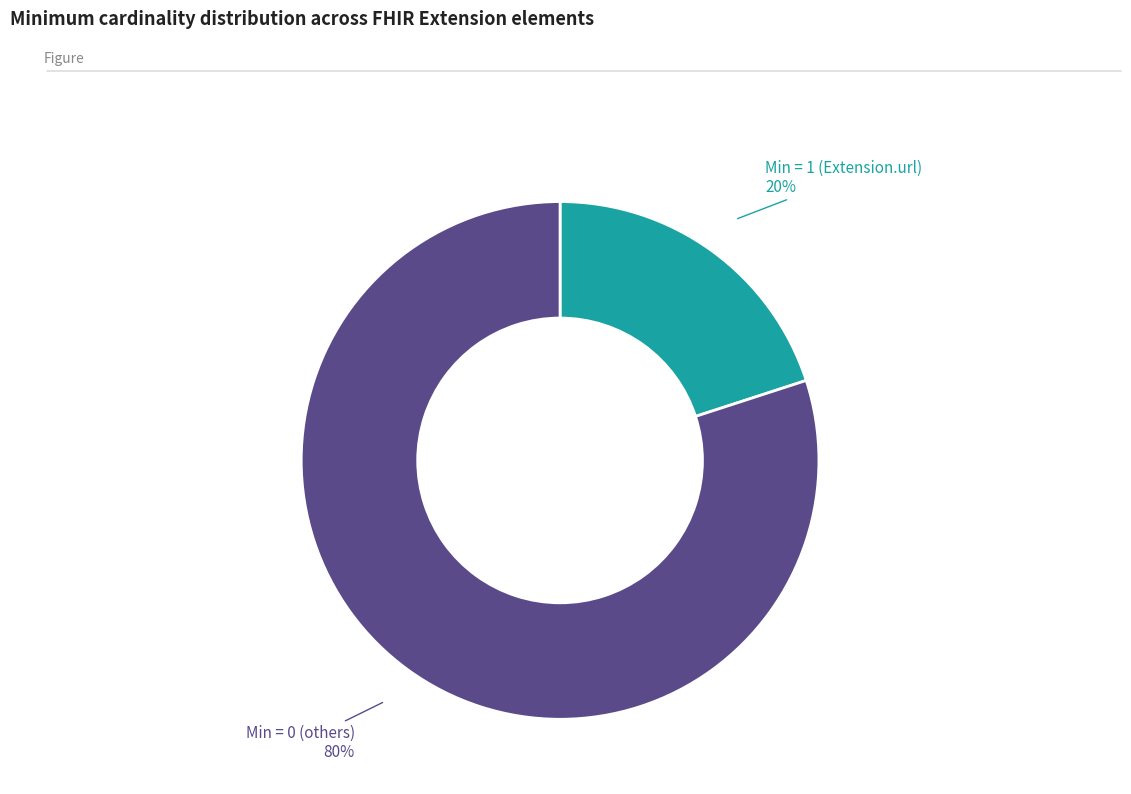

Is there any slice that represents more than half of the pie?

Yes